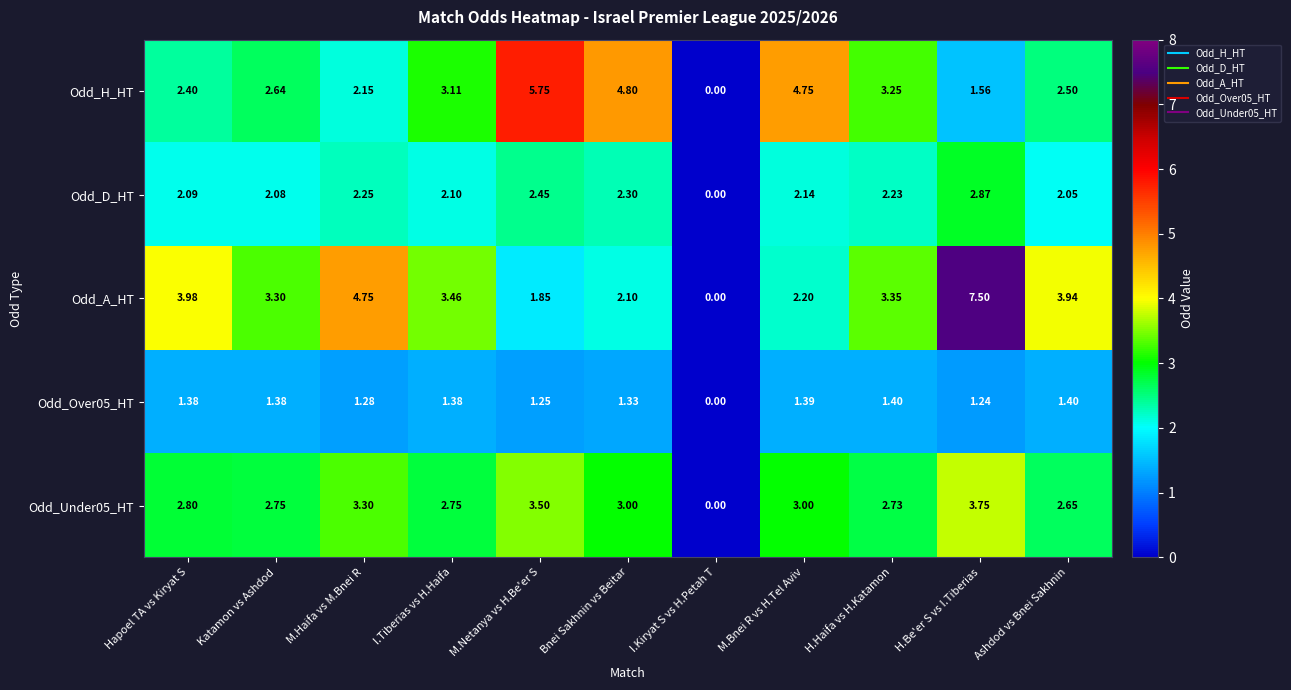

What is the maximum value shown in the chart?

7.5